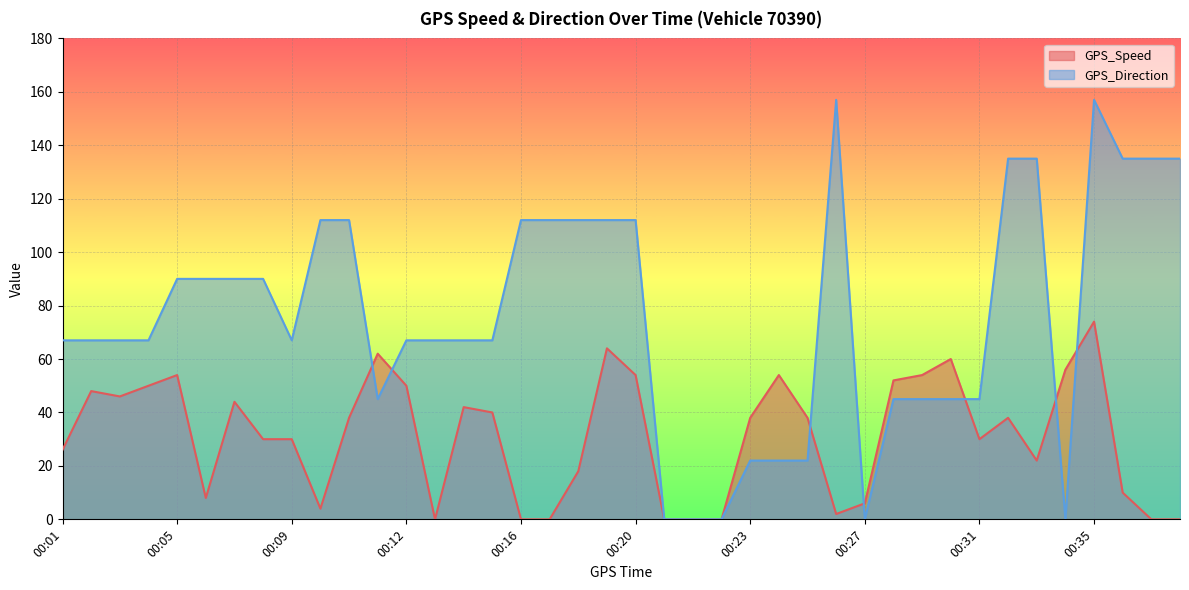

Does the chart display data point markers on the line(s)?

No